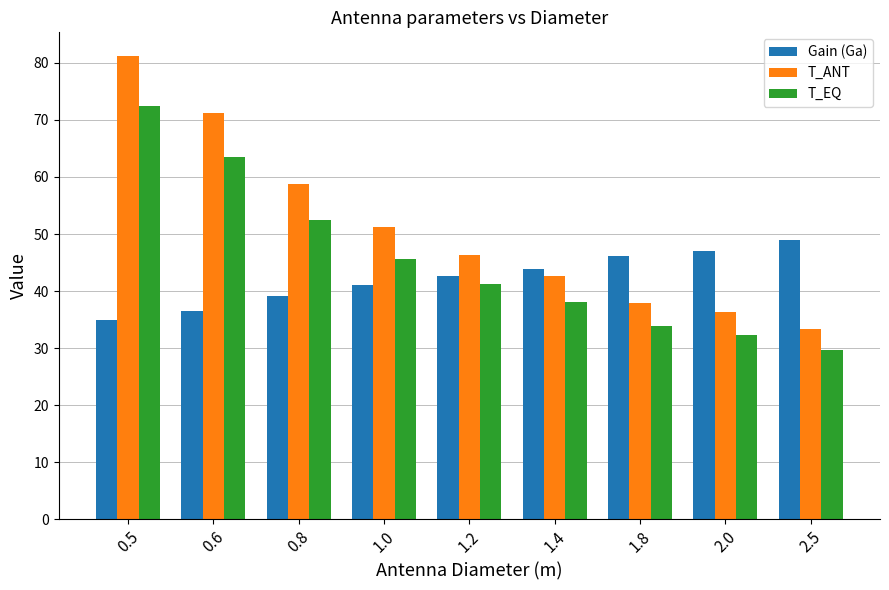

List the labels in order of T_EQ value, largest first.

0.5, 0.6, 0.8, 1.0, 1.2, 1.4, 1.8, 2.0, 2.5